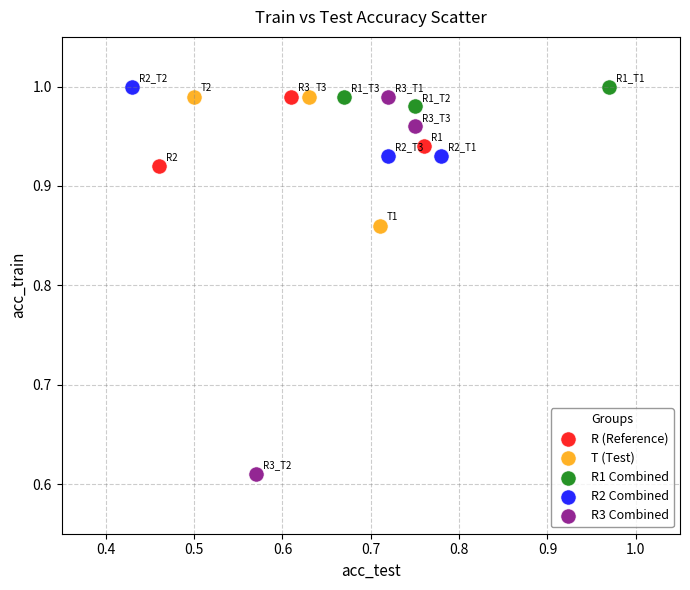

What are all the series names shown in the legend?

R (Reference), T (Test), R1 Combined, R2 Combined, R3 Combined